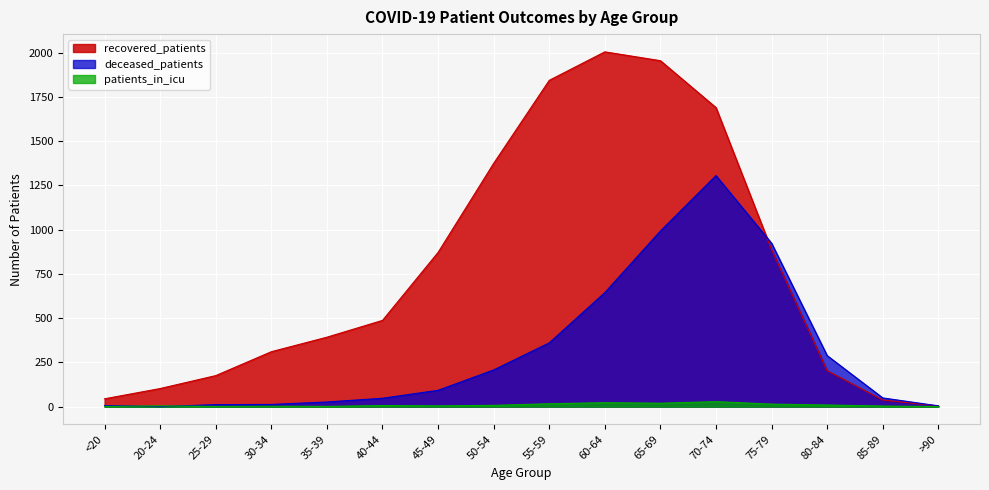

Reading left to right, list all the values displayed in this chart.

recovered_patients: <20=44	20-24=102	25-29=175	30-34=310	35-39=392	40-44=487	45-49=871	50-54=1374	55-59=1843	60-64=2004	65-69=1954	70-74=1689	75-79=887	80-84=203	85-89=37	>90=4
deceased_patients: <20=6	20-24=0	25-29=11	30-34=12	35-39=26	40-44=47	45-49=92	50-54=207	55-59=360	60-64=644	65-69=992	70-74=1305	75-79=923	80-84=288	85-89=49	>90=4
patients_in_icu: <20=1	20-24=4	25-29=1	30-34=2	35-39=1	40-44=6	45-49=4	50-54=7	55-59=16	60-64=22	65-69=19	70-74=28	75-79=14	80-84=9	85-89=3	>90=0